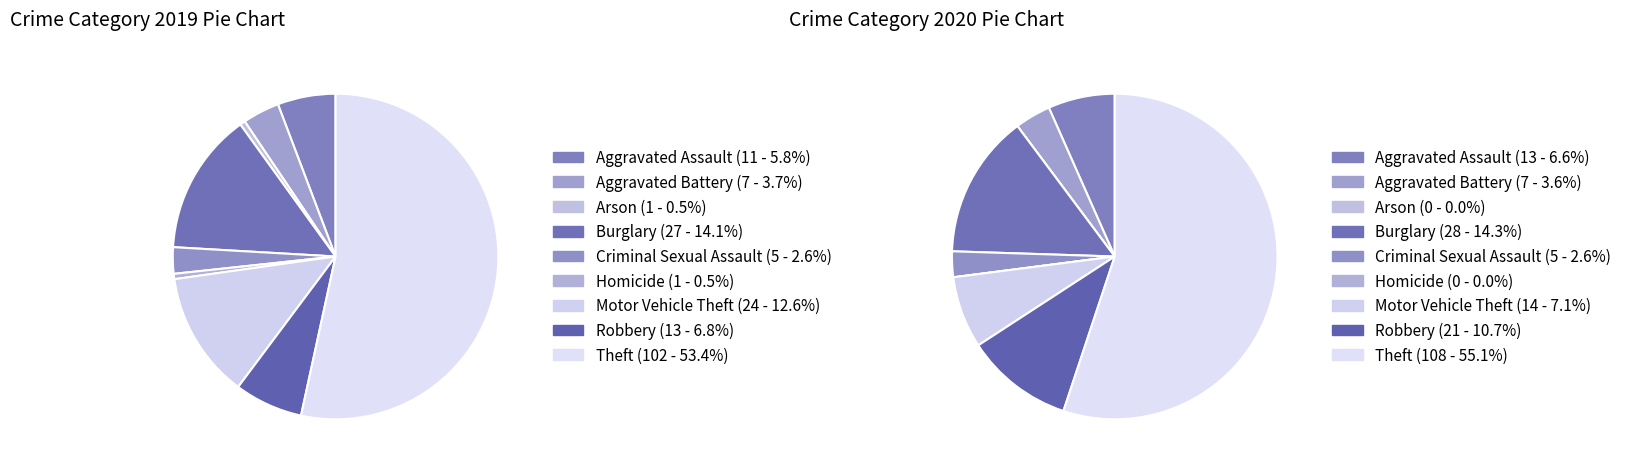

How many segments does this pie chart have?

9